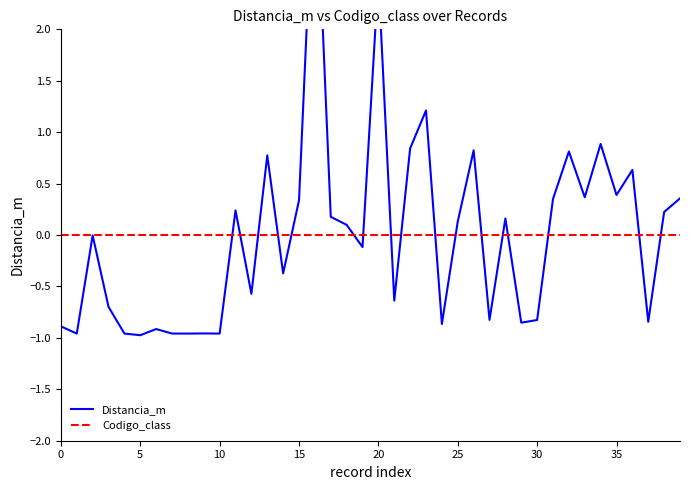

Rank the series by their maximum value, from highest to lowest.

Distancia_m, Codigo_class